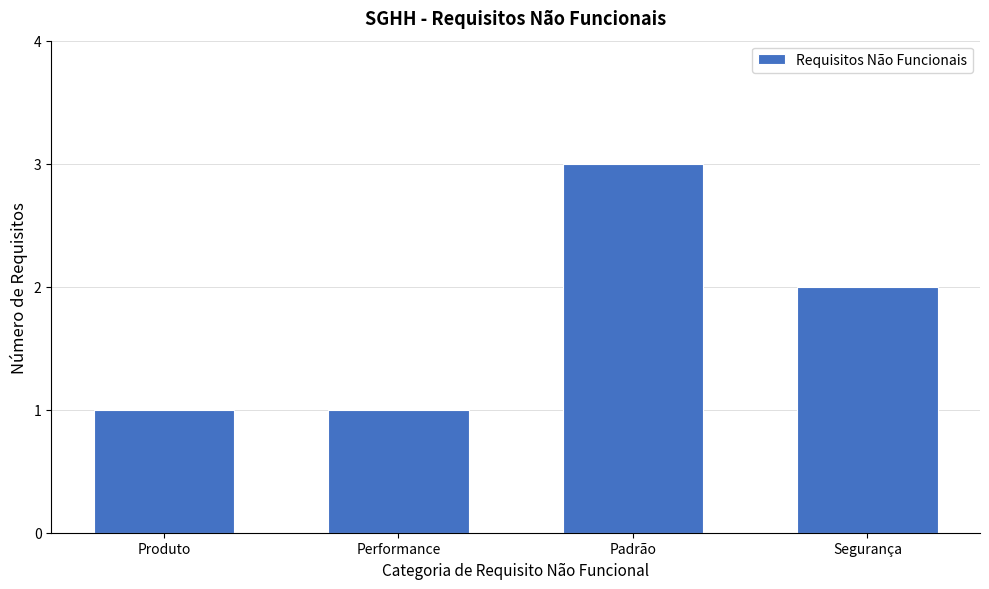

Reading left to right, transcribe all the data shown in this chart.

1	1	3	2